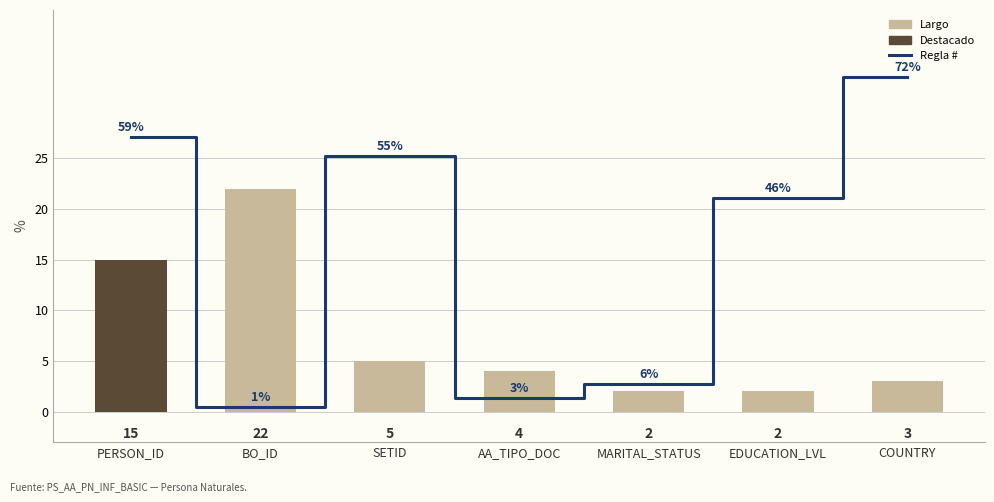

Reading left to right, transcribe all the data shown in this chart.

Regla #: PERSON_ID=27.0	BO_ID=0.5	SETID=25.2	AA_TIPO_DOC=1.4	MARITAL_STATUS=2.8	EDUCATION_LVL=21.1	COUNTRY=33.0
Largo: PERSON_ID=15.0	BO_ID=22.0	SETID=5.0	AA_TIPO_DOC=4.0	MARITAL_STATUS=2.0	EDUCATION_LVL=2.0	COUNTRY=3.0